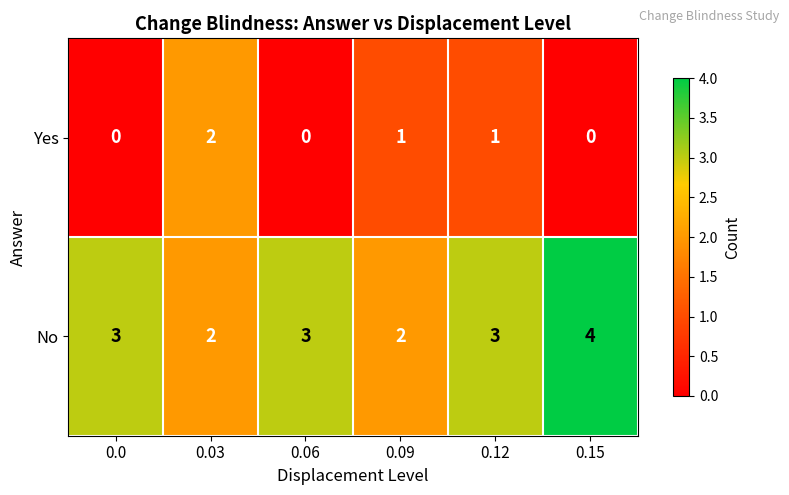

What is the approximate value of No at 0.06?

3